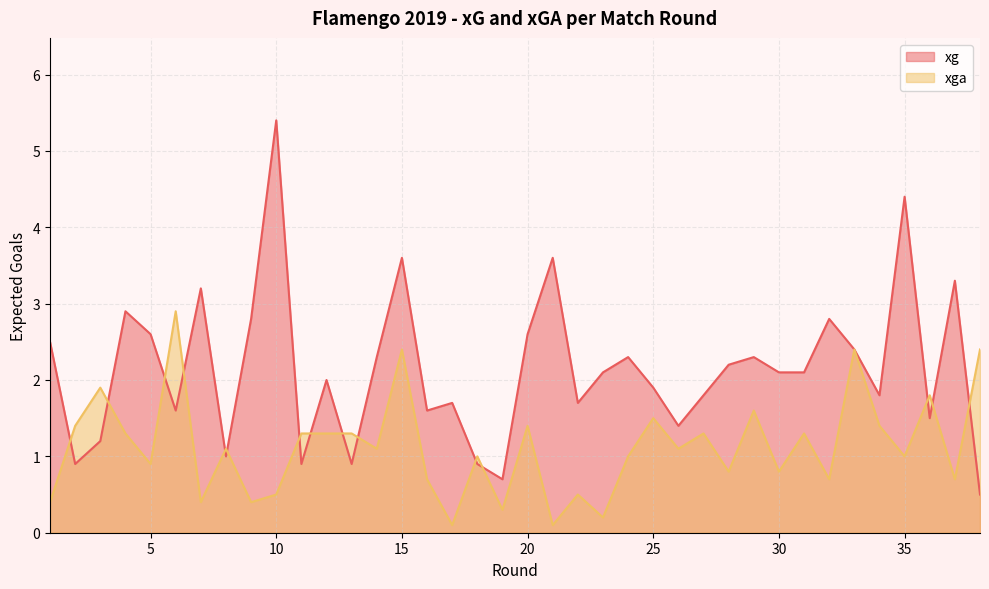

Which has a higher value, 16 or 2?

16